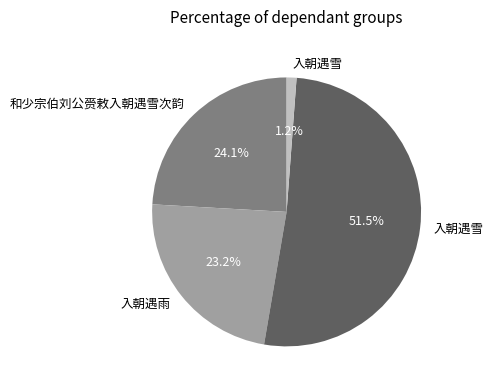

To the nearest percent, what is the average slice percentage?

25%